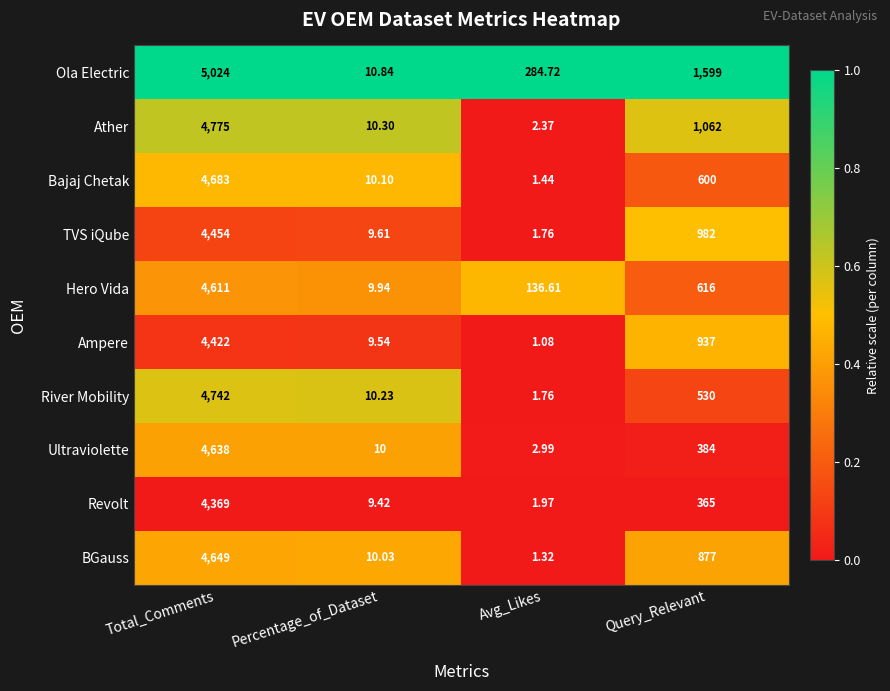

Which series changed the most between Percentage_of_Dataset and Query_Relevant?

Ola Electric